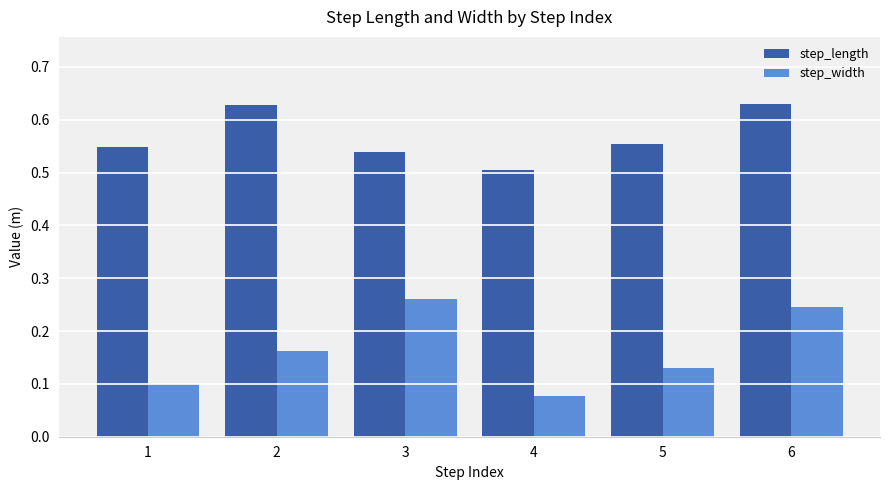

At which label does step_width reach its peak?

3